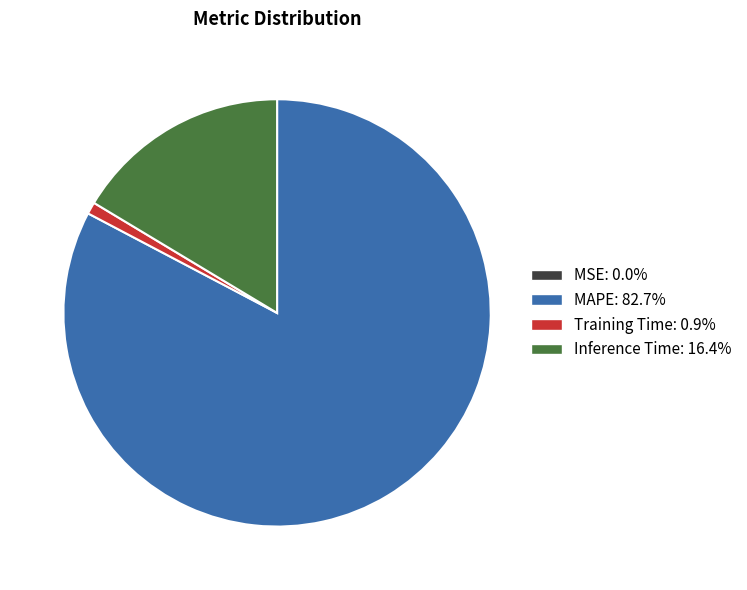

Do Training Time: 0.9% and Inference Time: 16.4% together represent more than half of the pie?

No